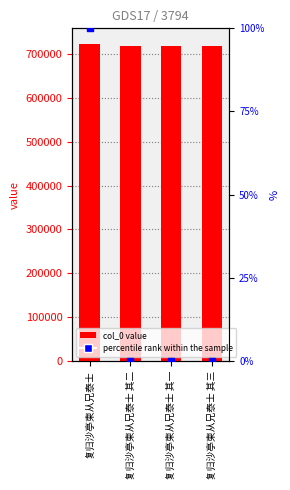

What is the total value across all series at 复归沙亭柬从兄泰士 其二?

718441.0